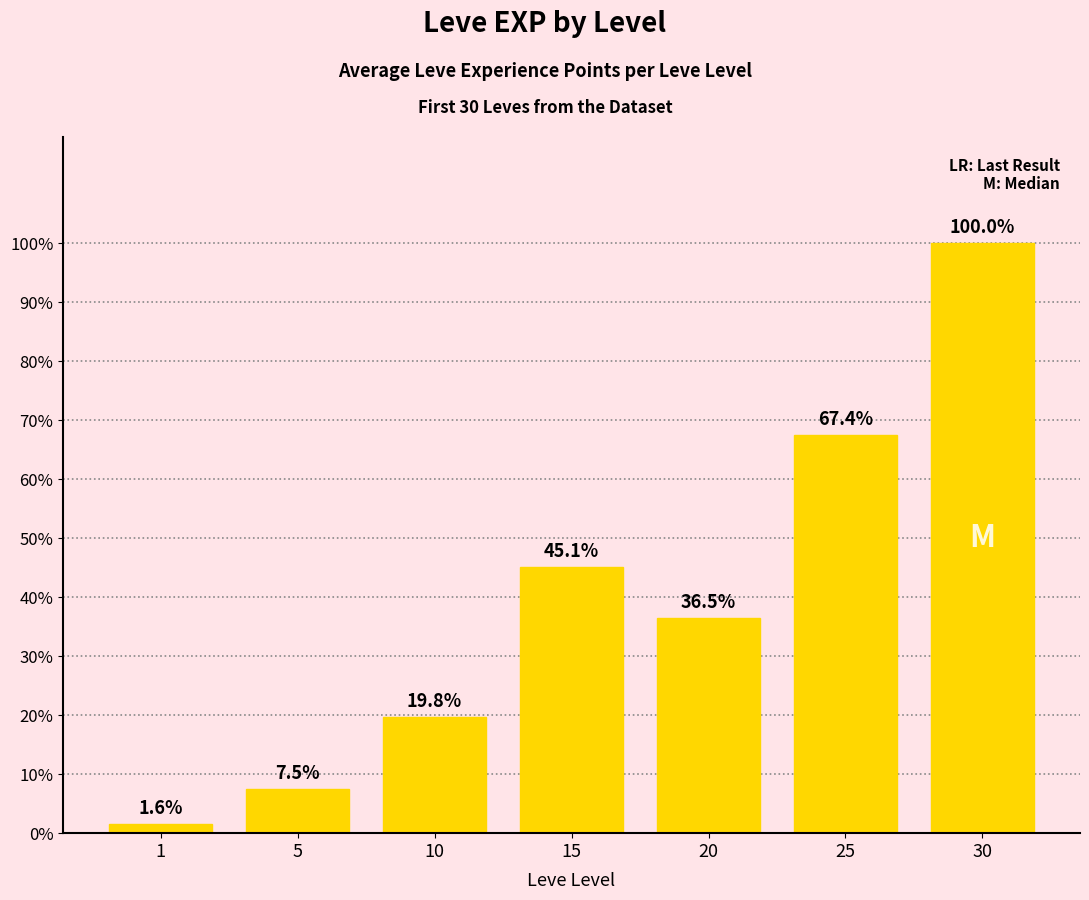

Are the bars horizontal?

No